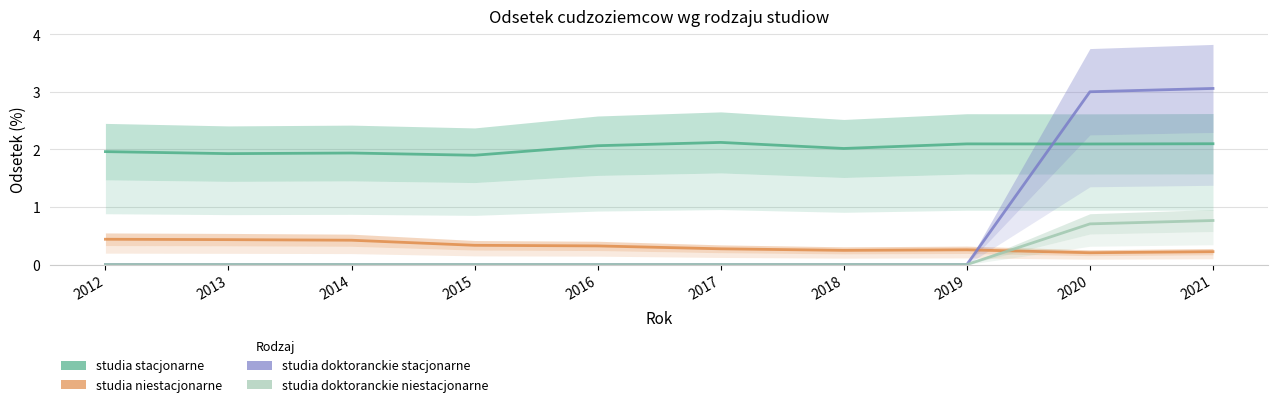

How many values in the studia doktoranckie stacjonarne series exceed 0?

2